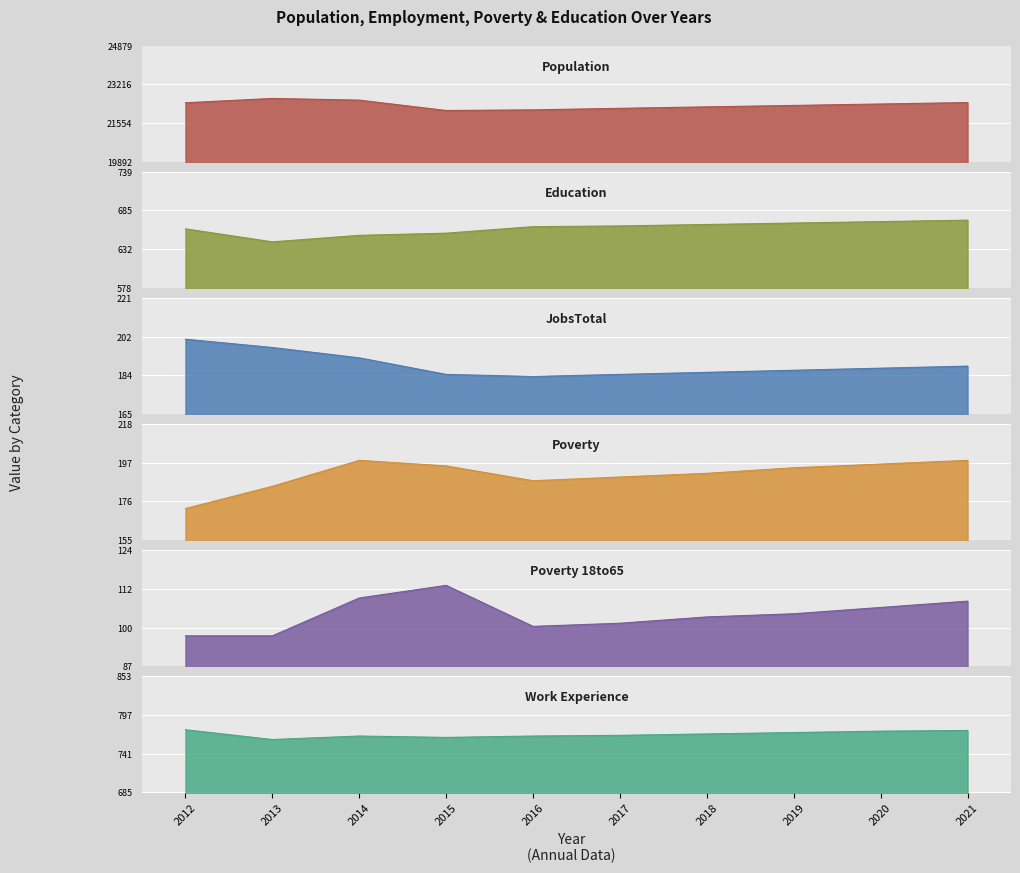

In Poverty_18to65, how many points are higher than both neighbors (excluding endpoints)?

1